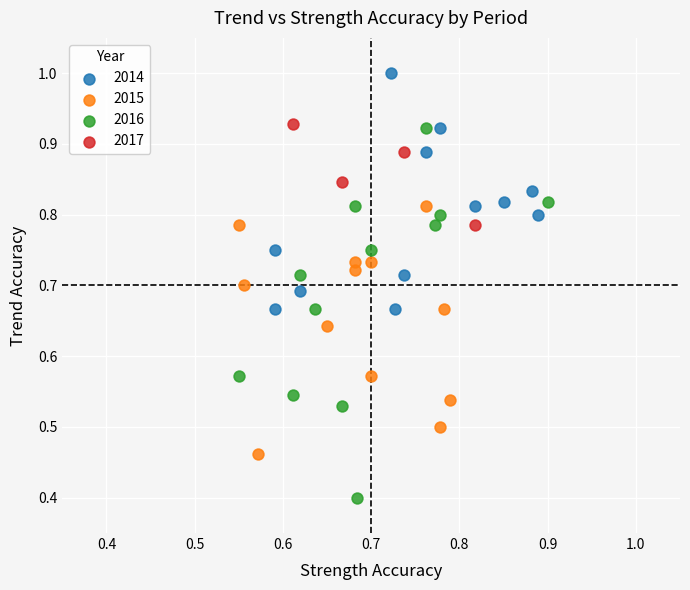

Which series reaches the minimum Y coordinate?

2016